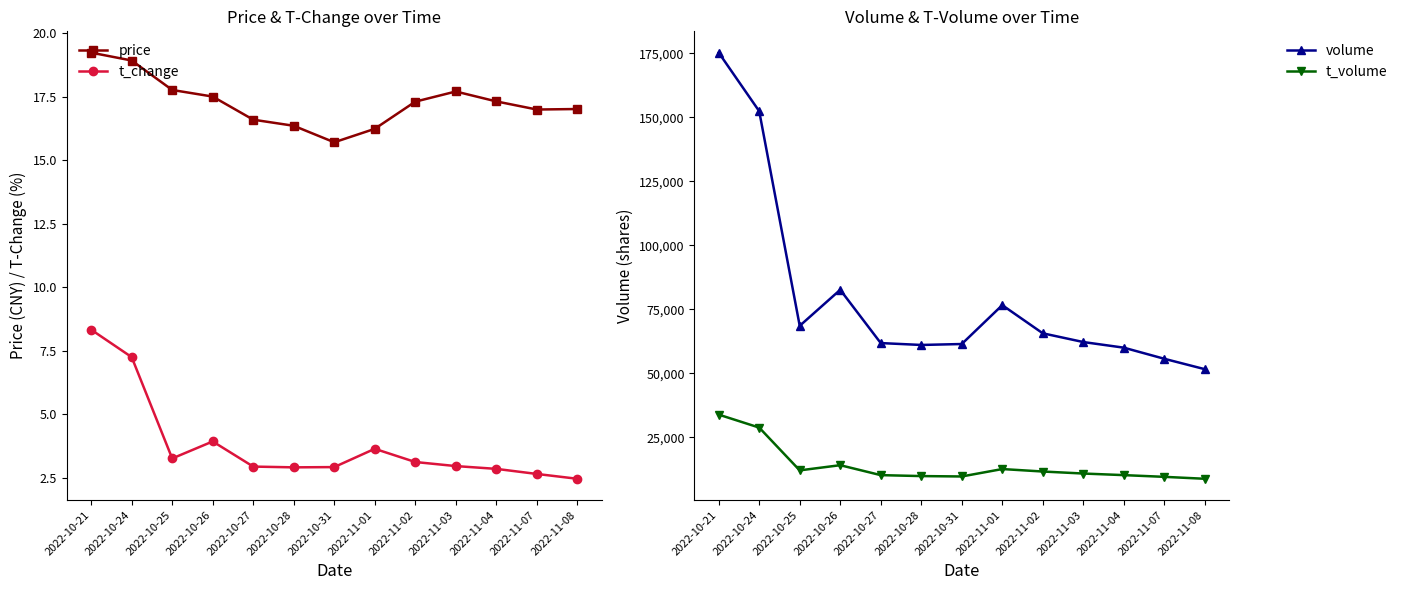

At which category is the sum across all series the highest?

2022-10-21